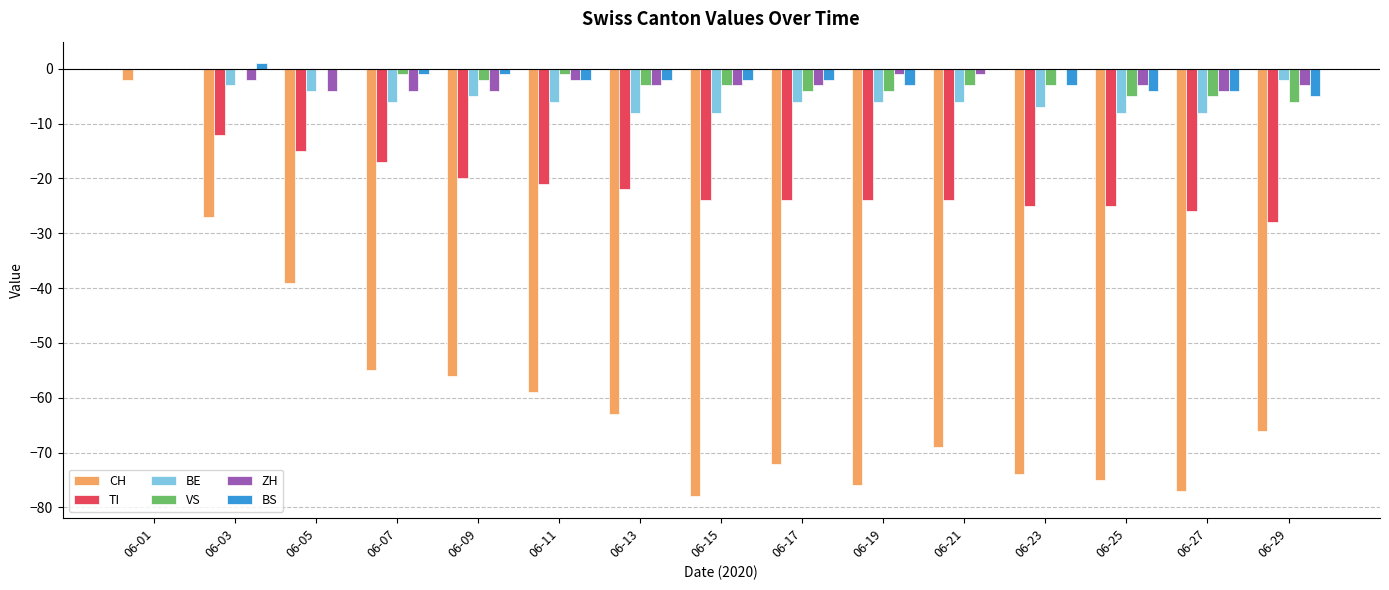

How many data points in VS are above -3?

6